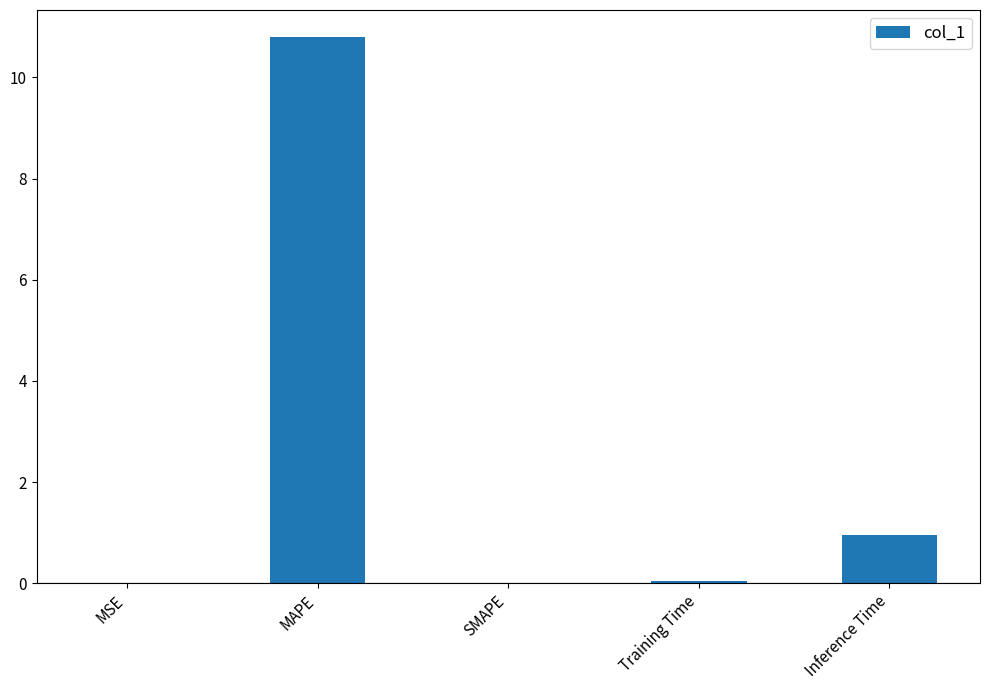

What is the sum of the values at MSE and MAPE?

10.8